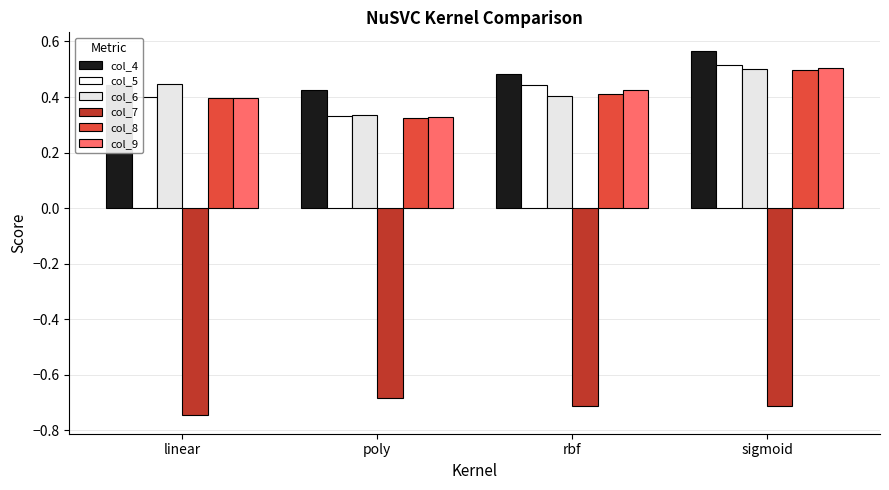

What are all the series names shown in the legend?

col_4, col_5, col_6, col_7, col_8, col_9